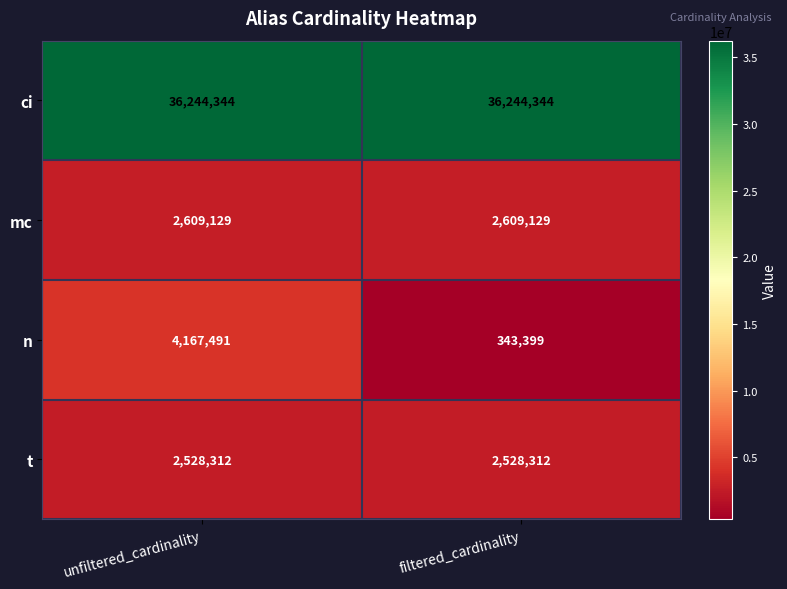

The mc series shows 2609129 at unfiltered_cardinality. True or false?

True